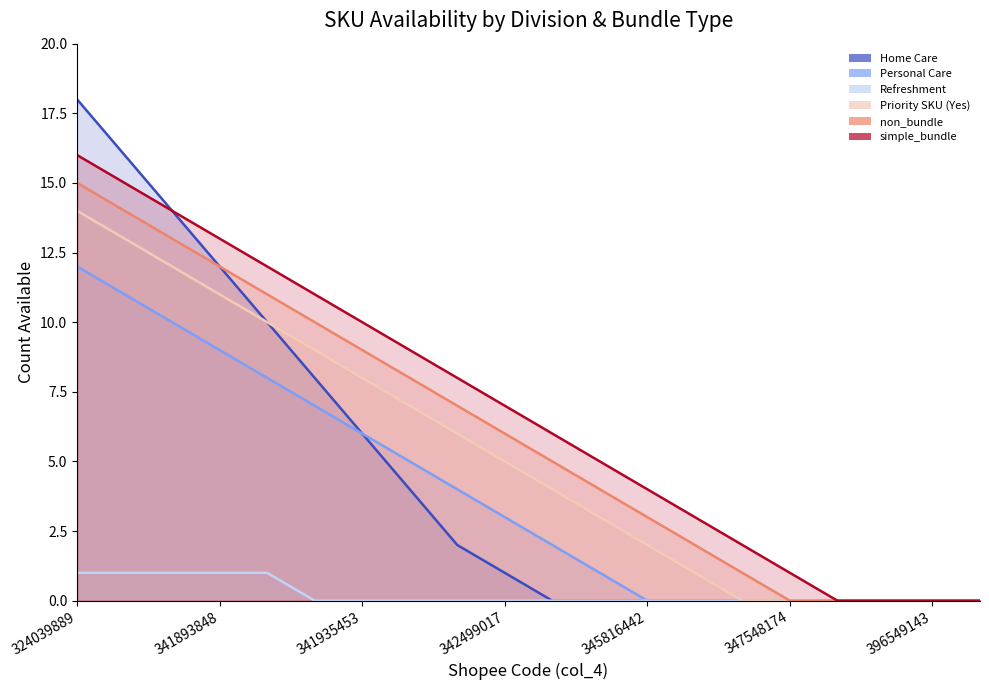

What is the sum of all Home Care values?

91